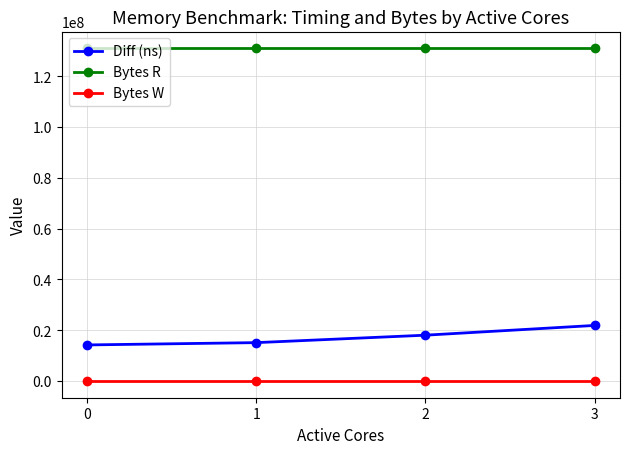

True or false: Bytes W and Bytes R cross at least once.

False